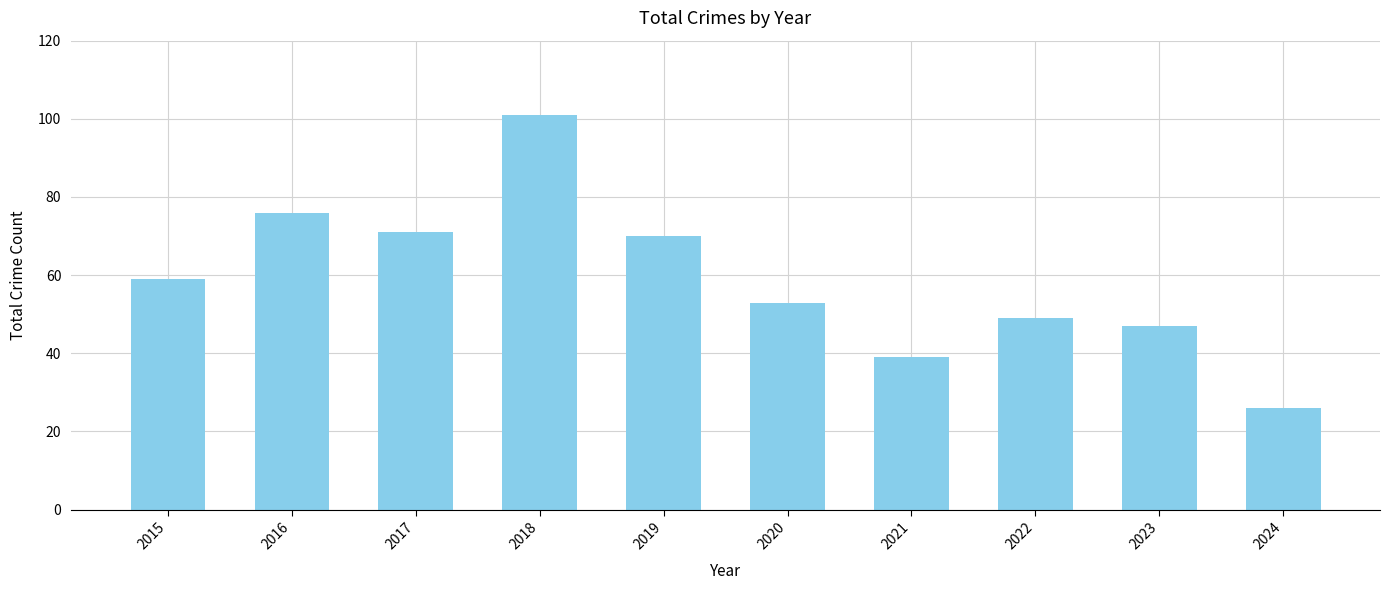

Rank the categories by value from lowest to highest.

2024, 2021, 2023, 2022, 2020, 2015, 2019, 2017, 2016, 2018